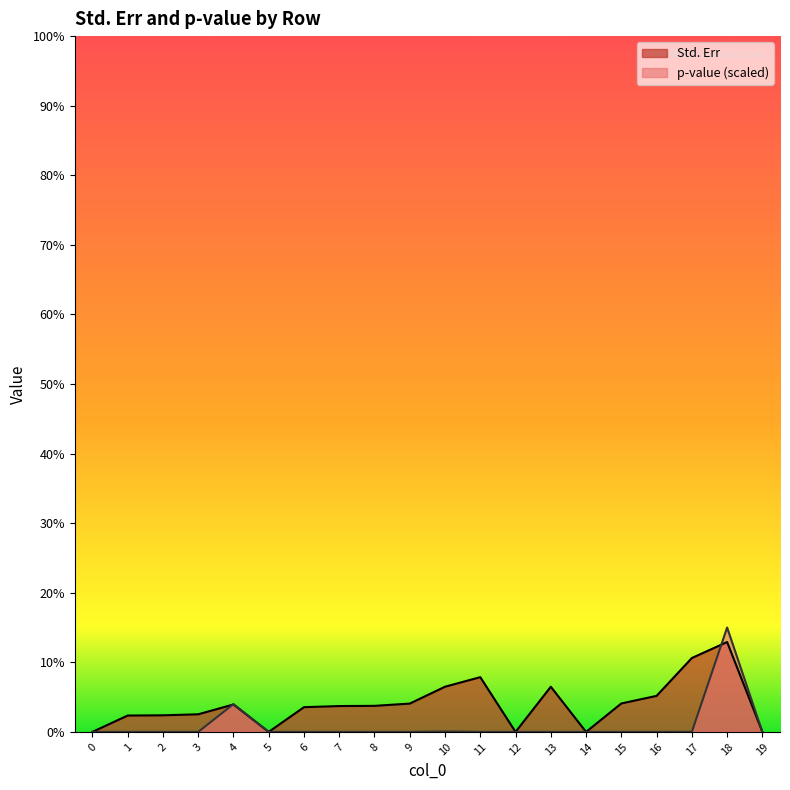

What is the difference between the maximum and minimum values?

0.1